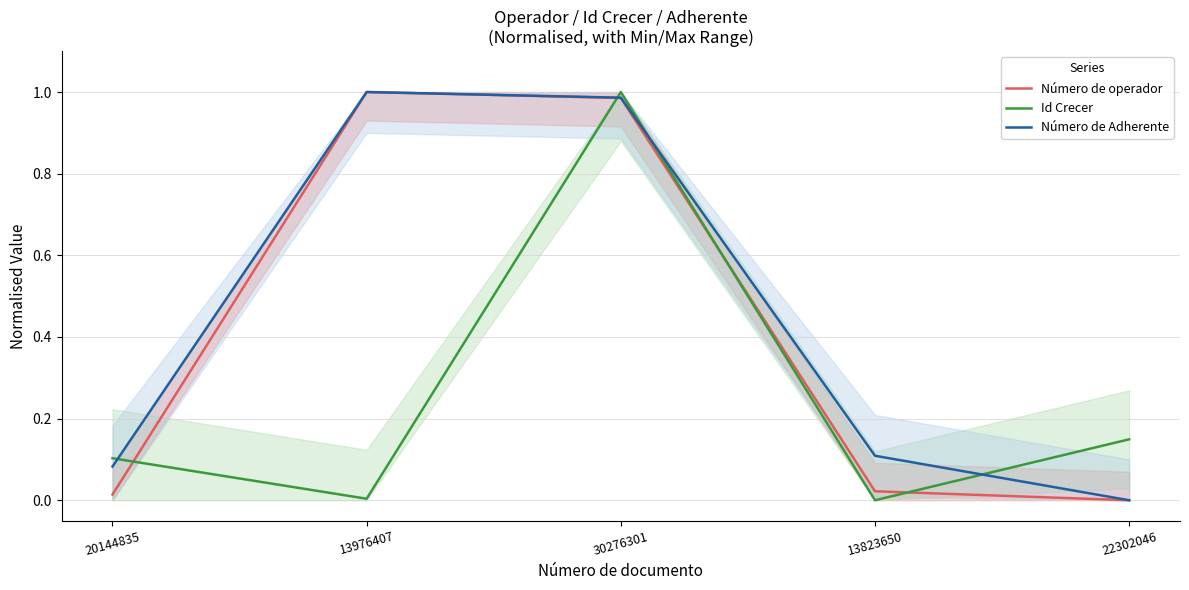

Reading left to right, what are all the values shown in this chart?

Número de operador: 0.0	1.0	1.0	0.0	0.0
Id Crecer: 0.1	0.0	1.0	0.0	0.1
Número de Adherente: 0.1	1.0	1.0	0.1	0.0